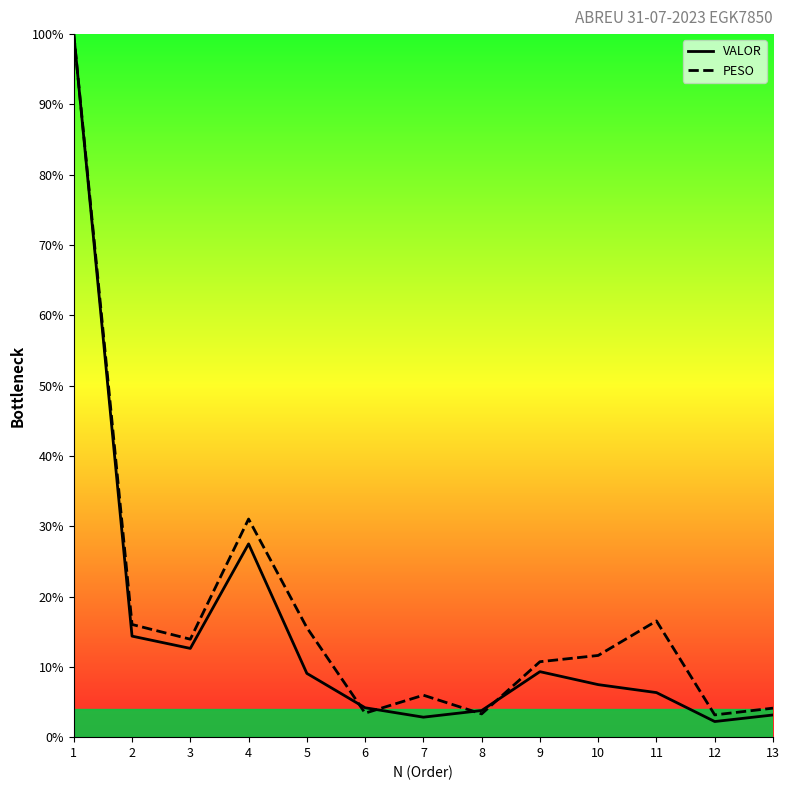

Which series has the largest range (max minus min)?

VALOR